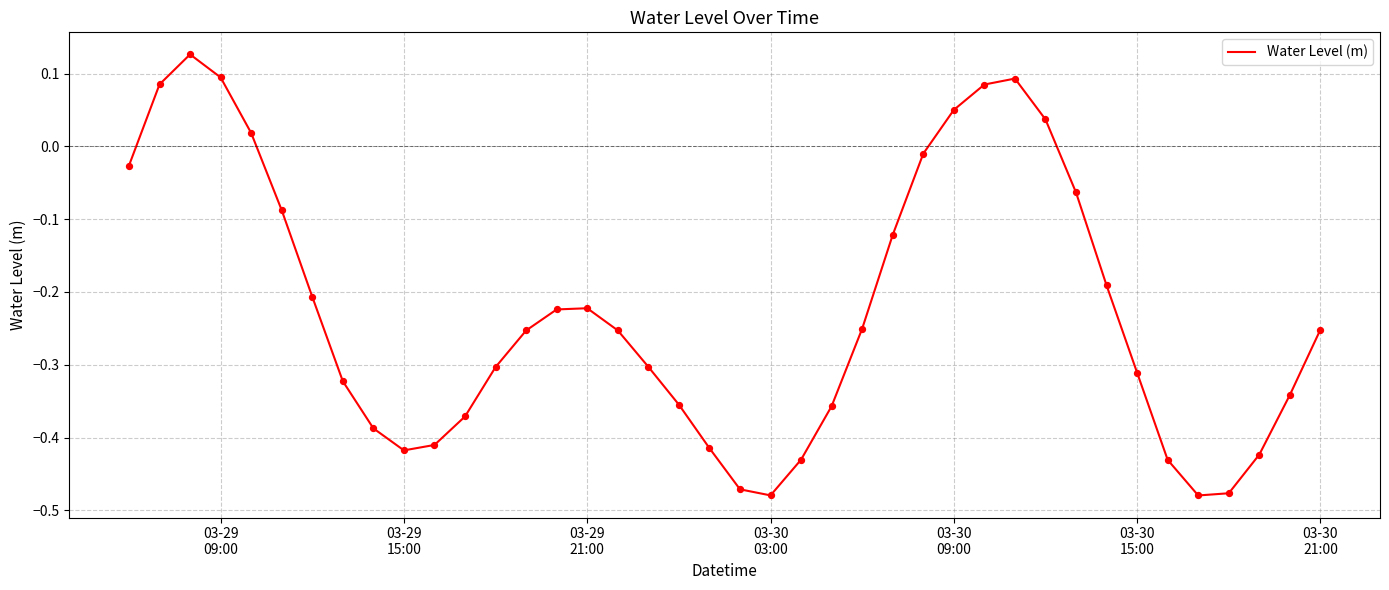

What is the difference between the maximum and minimum values?

0.6